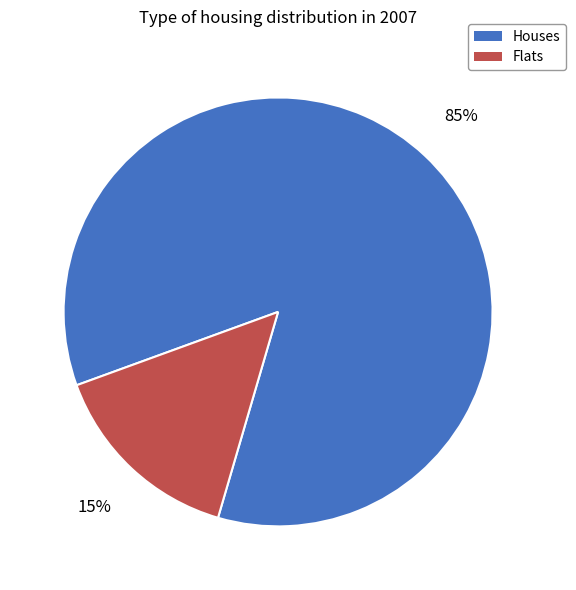

To the nearest percent, what portion does Flats represent?

15%